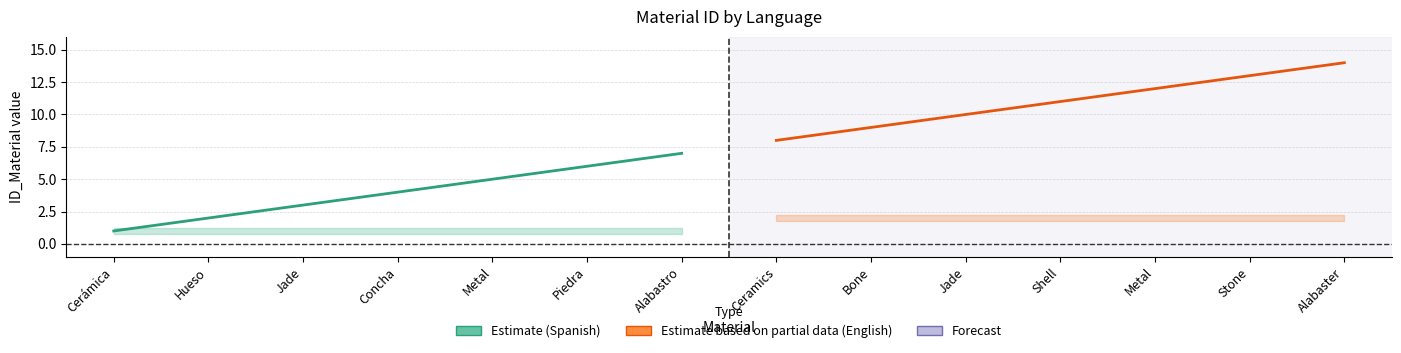

True or false: Spanish (ID_Idioma=1) has more than 0 points higher than both neighbors.

False